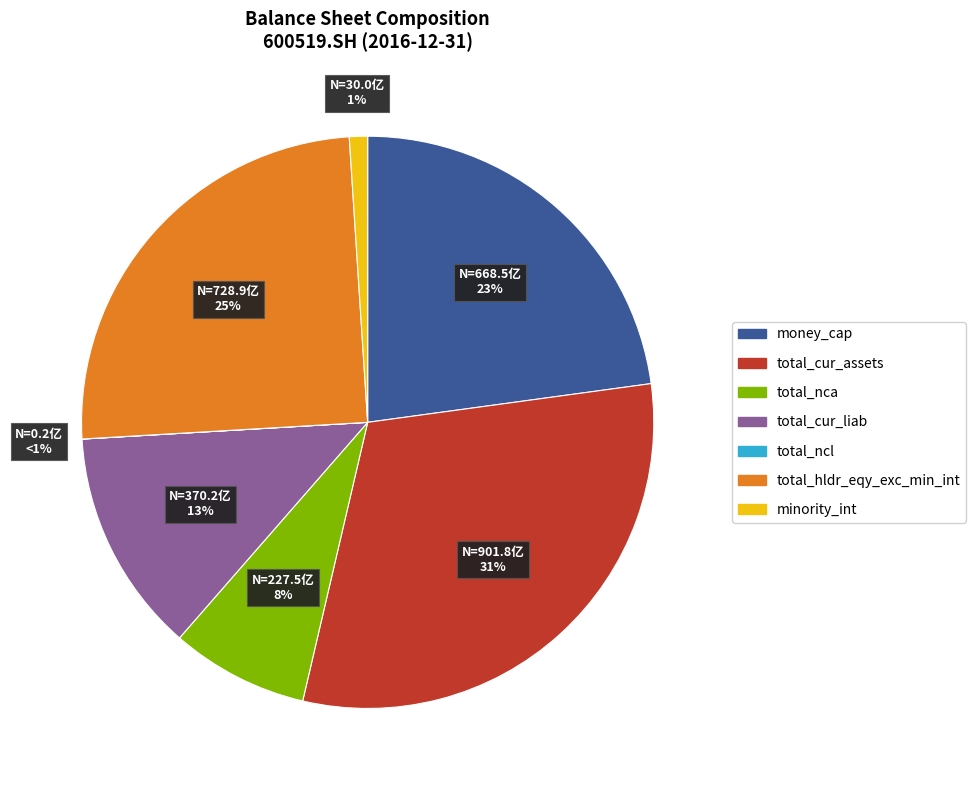

Which category has the smallest portion of the pie?

total_ncl